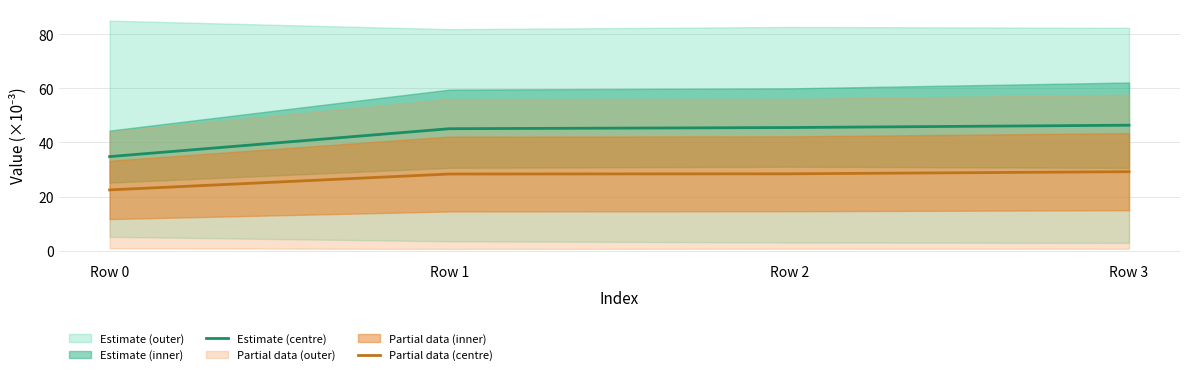

Which series has the widest spread of values?

Estimate (centre)